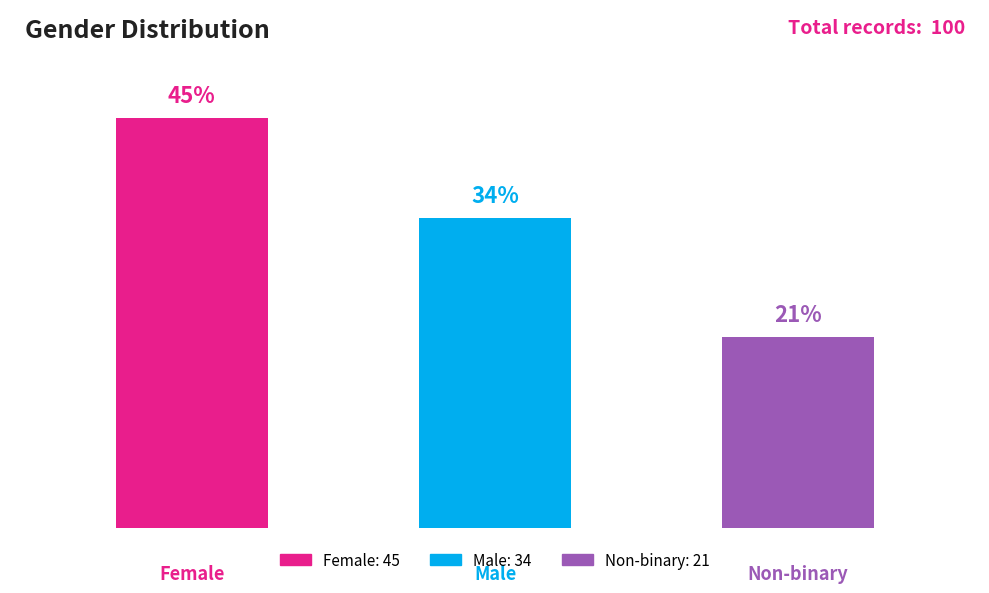

Are the bars horizontal?

No